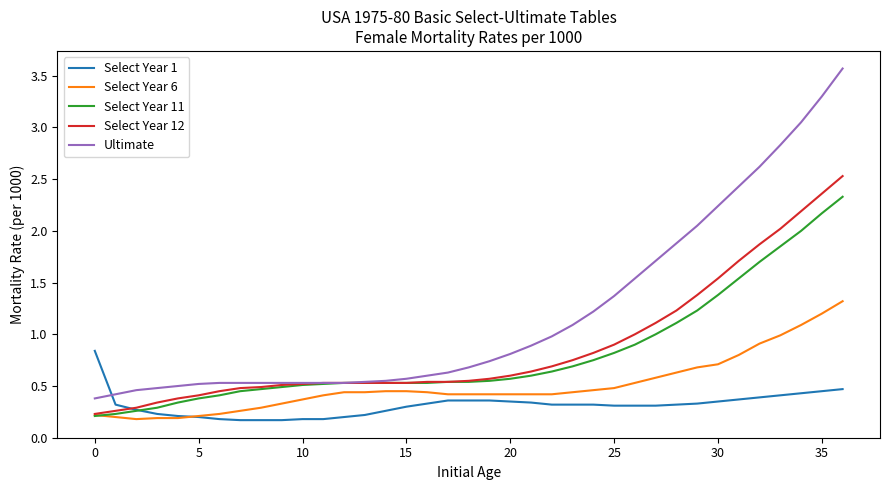

Which series ends up on top after the final intersection of Select Year 1 and Ultimate?

Ultimate